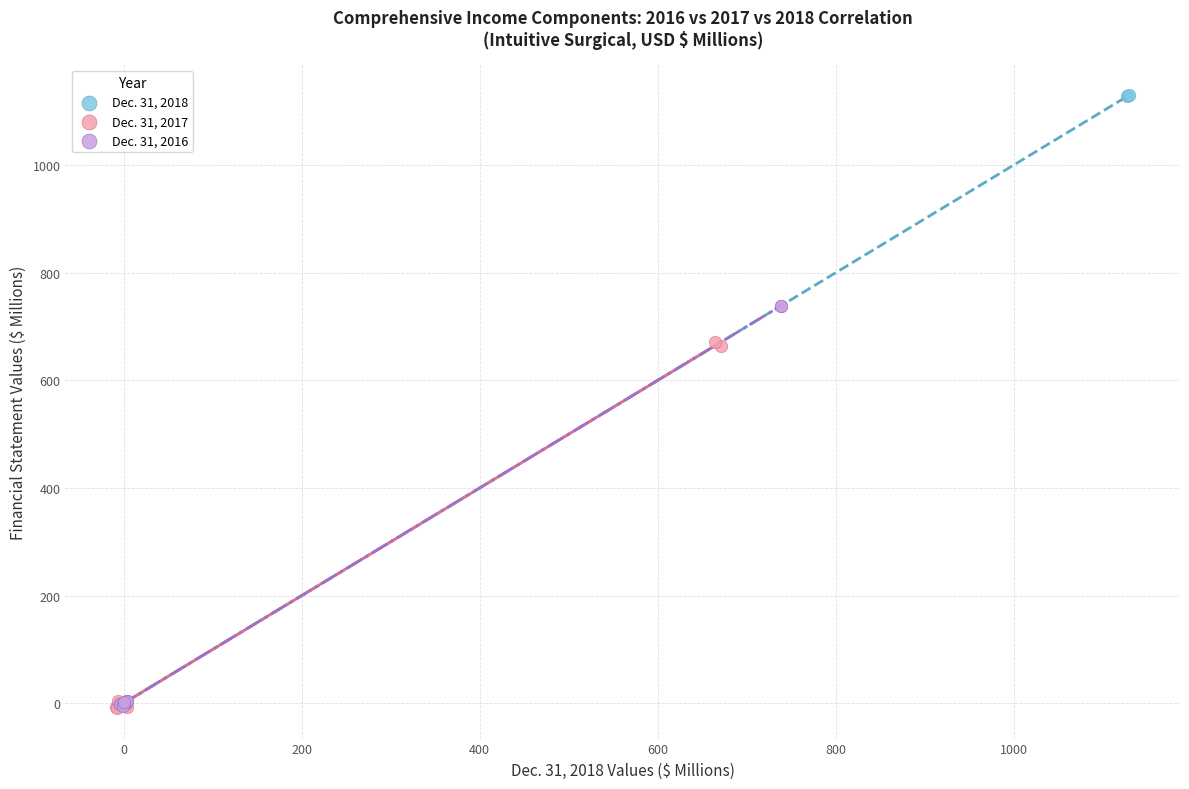

Which series reaches the maximum Y coordinate?

Dec. 31, 2018